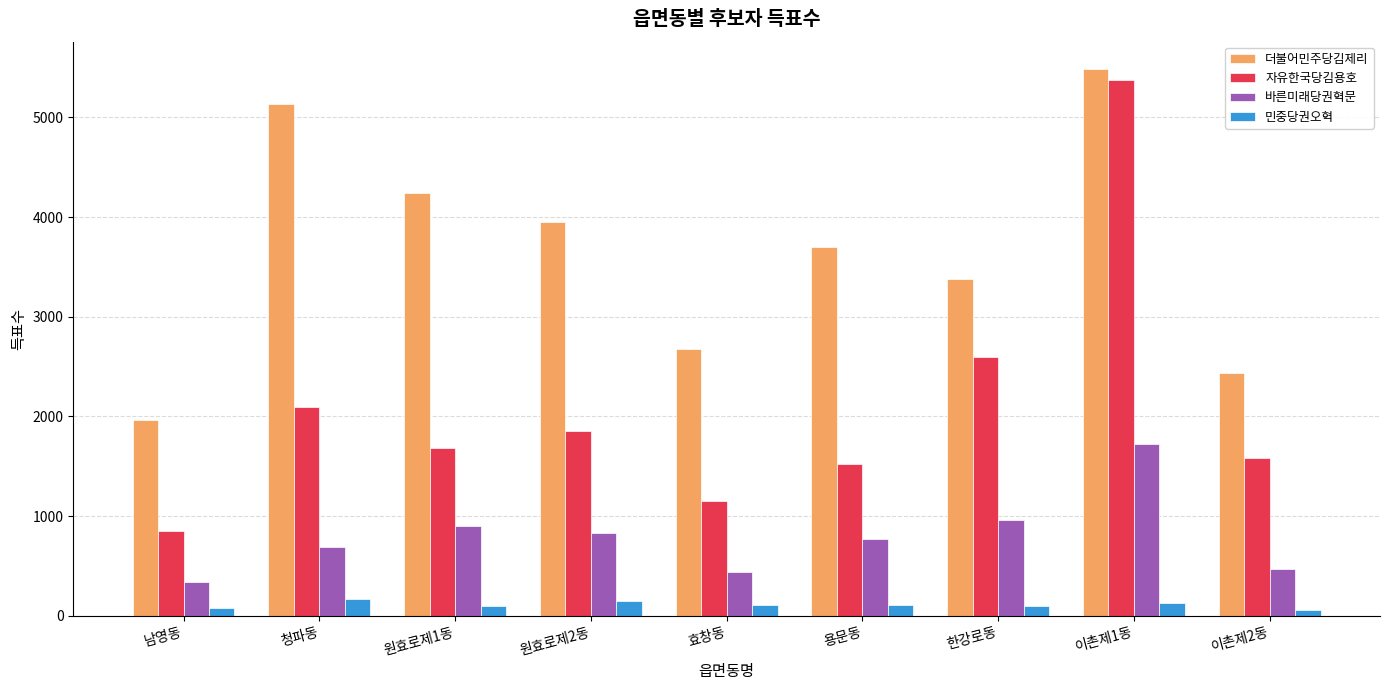

List the series in order of their overall mean, lowest first.

민중당권오혁, 바른미래당권혁문, 자유한국당김용호, 더불어민주당김제리